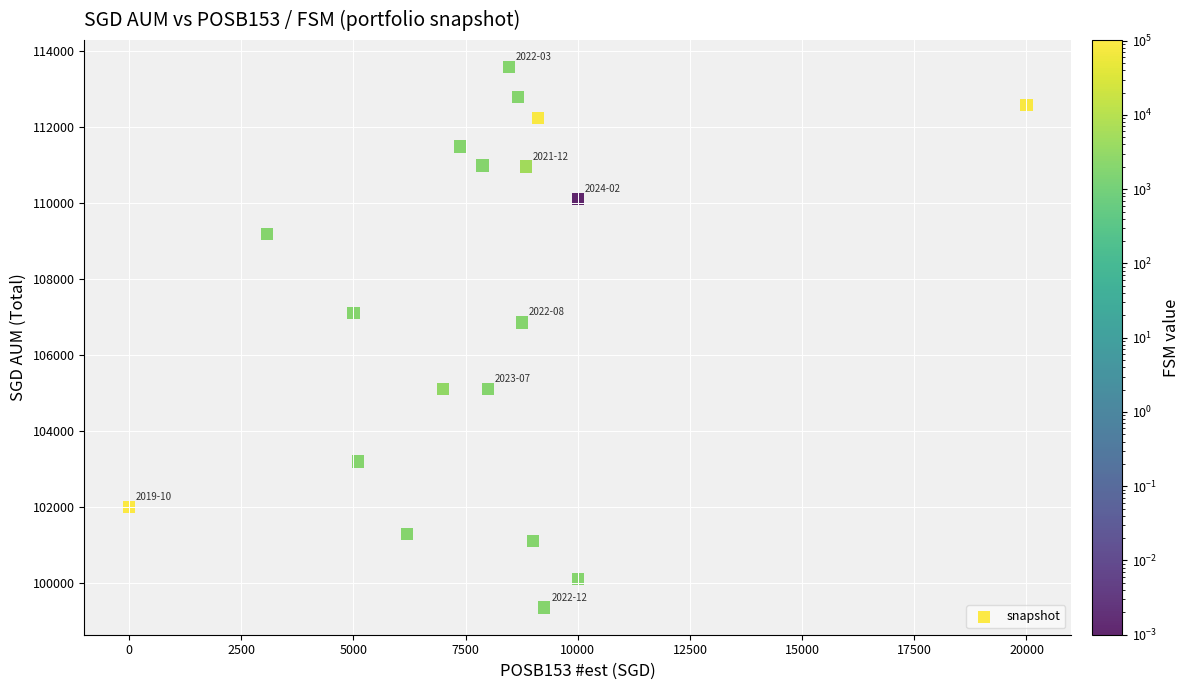

What Y value in the scatter plot is closest to 106464?

106859.5